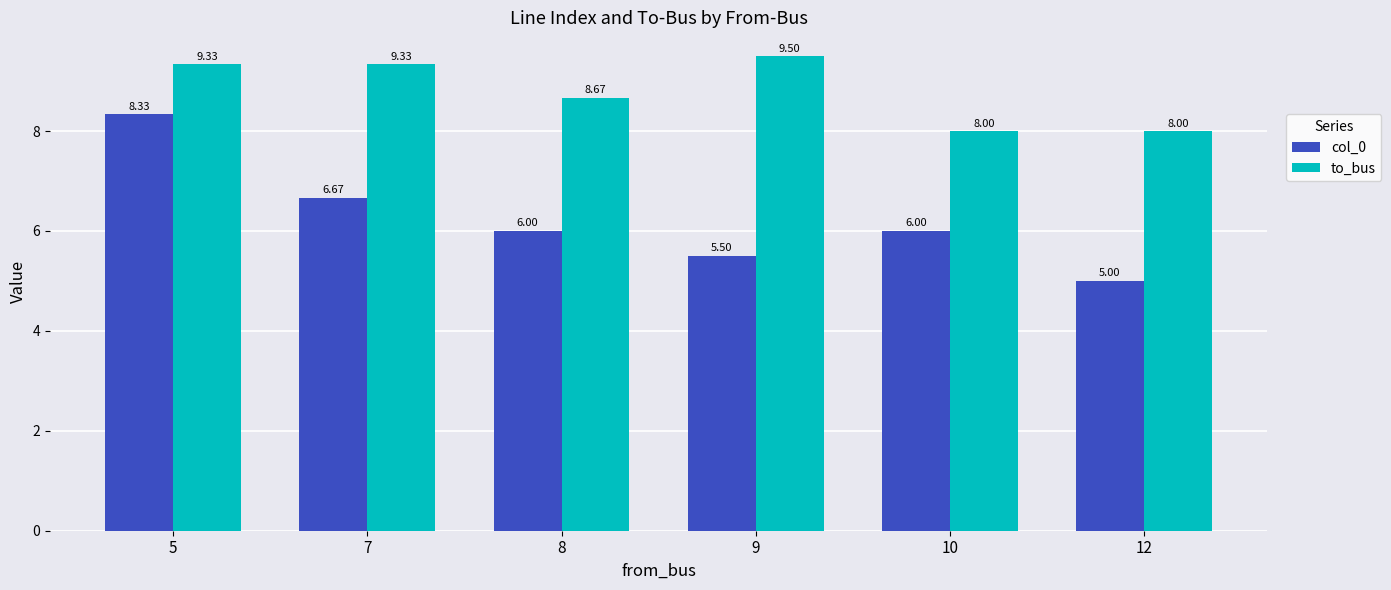

Which label corresponds to the largest value in the chart?

9